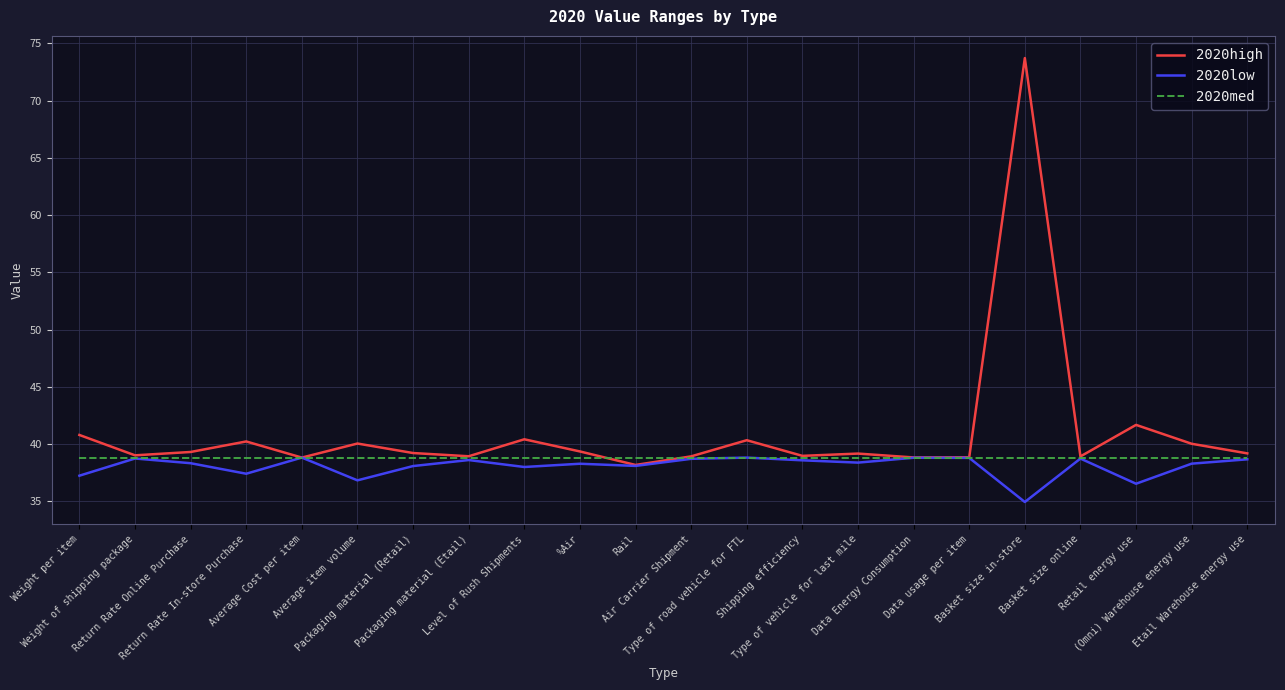

What is the minimum value shown in the chart?

34.9